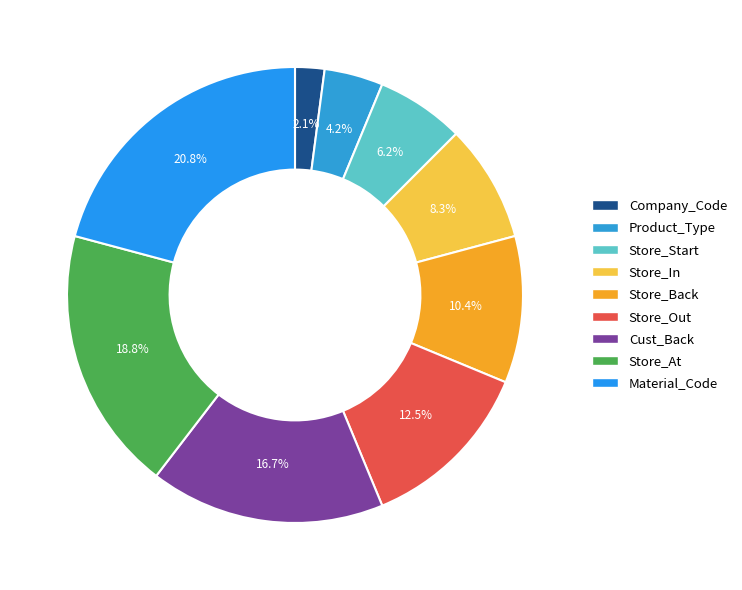

To the nearest percent, what is the difference between the Store_Back and Company_Code slice percentages?

8%